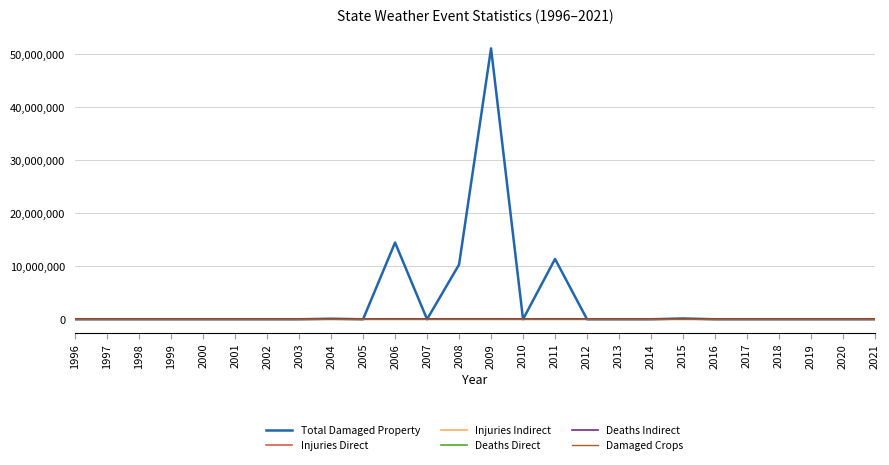

Which series has the largest range (max minus min)?

Total Damaged Property